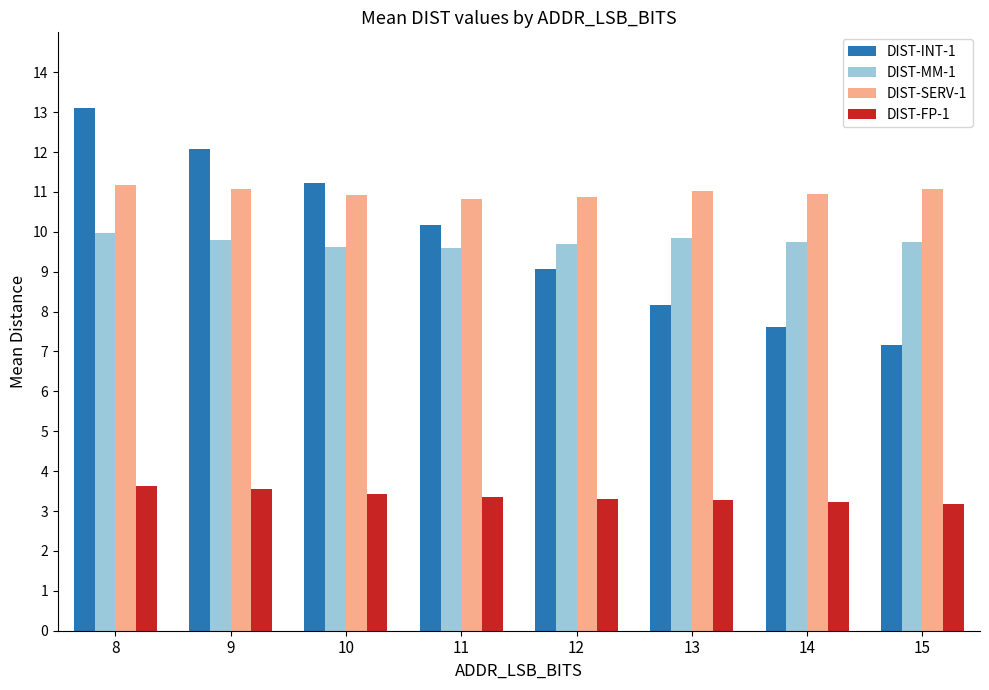

At which category is the sum across all series the highest?

8